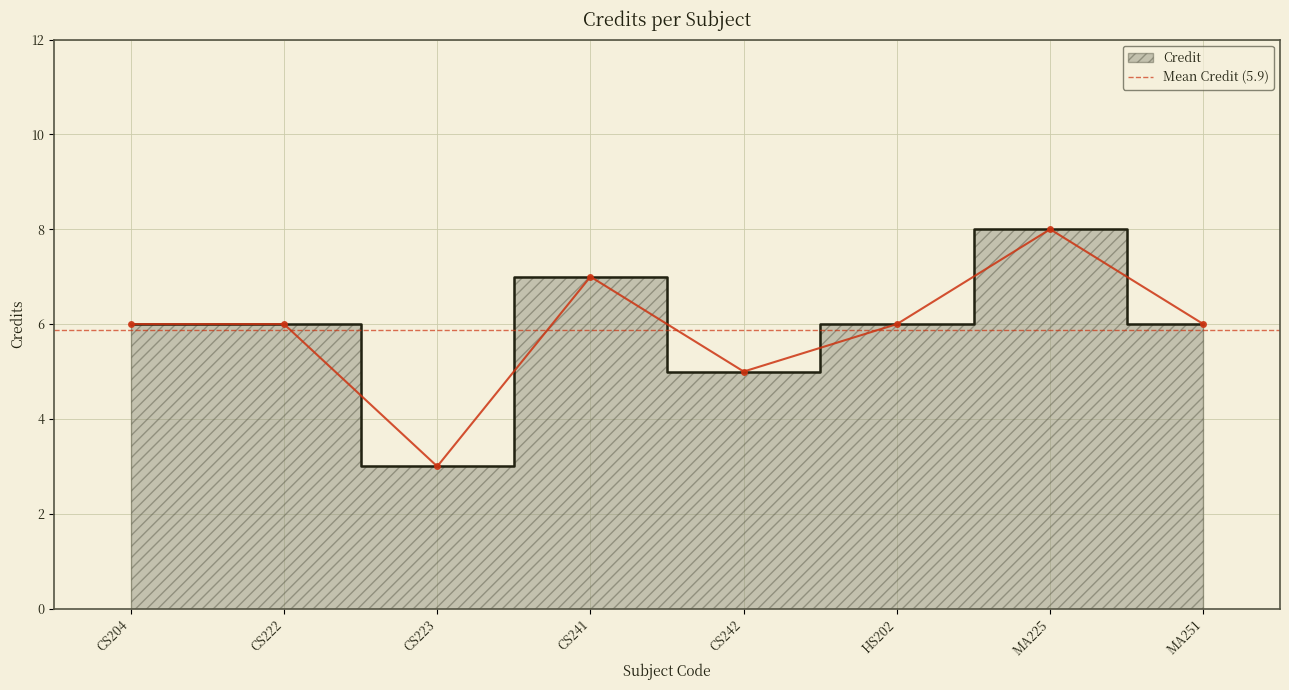

Which label corresponds to the largest value in the chart?

MA225